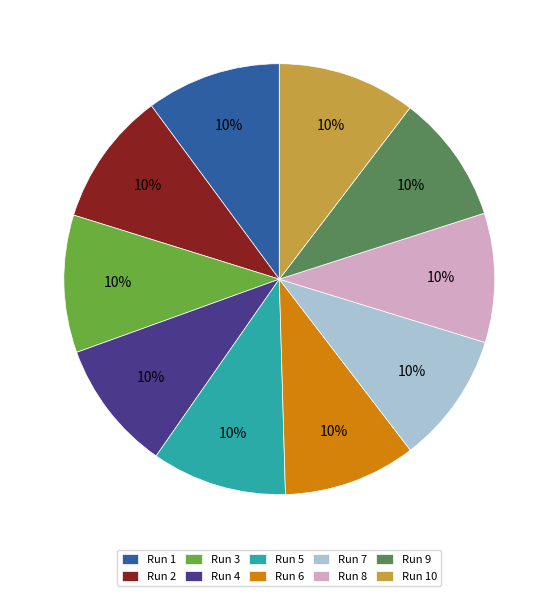

True or false: Run 8 accounts for 24% of the total.

False